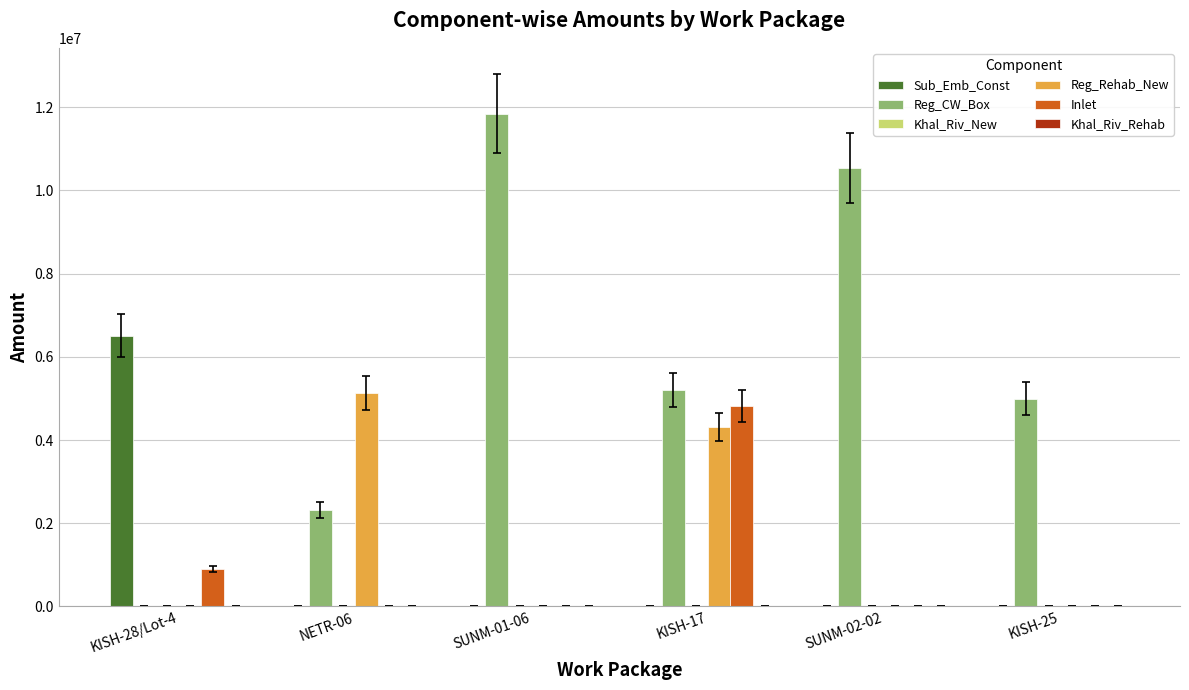

The value of Inlet at NETR-06 is 0.0. True or false?

True